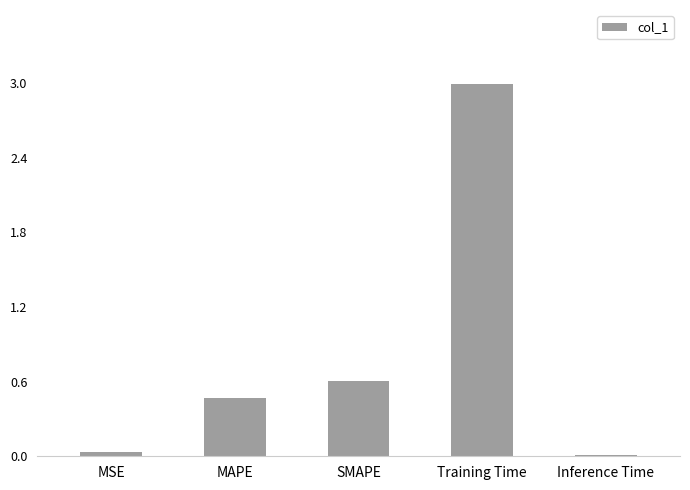

The chart shows a value of 0.5 at MAPE. True or false?

True